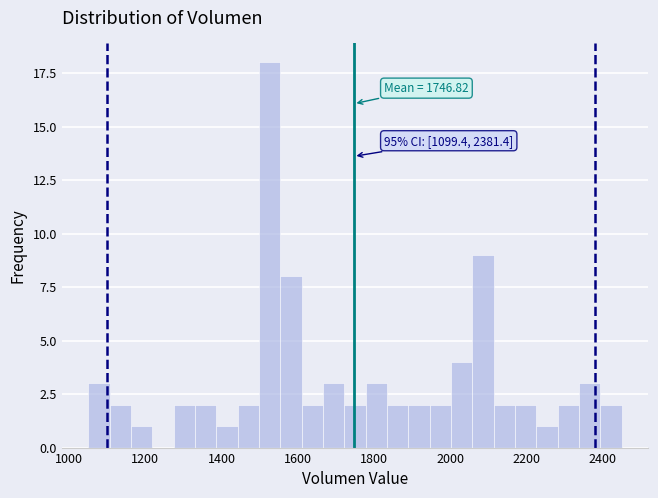

Around what value on the x-axis is the tallest bar? Give the approximate position of its centre, as read against the axis.

1520